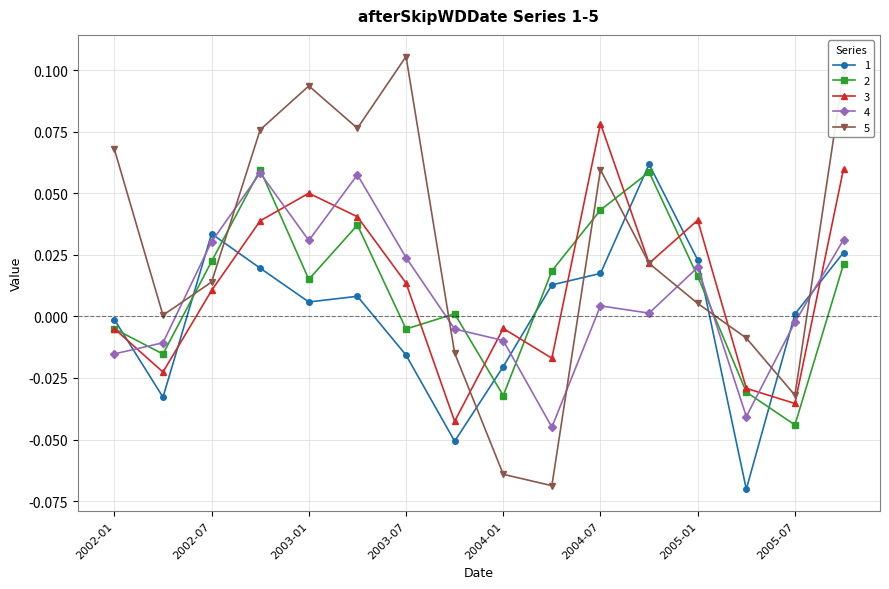

Which series has the widest spread of values?

5